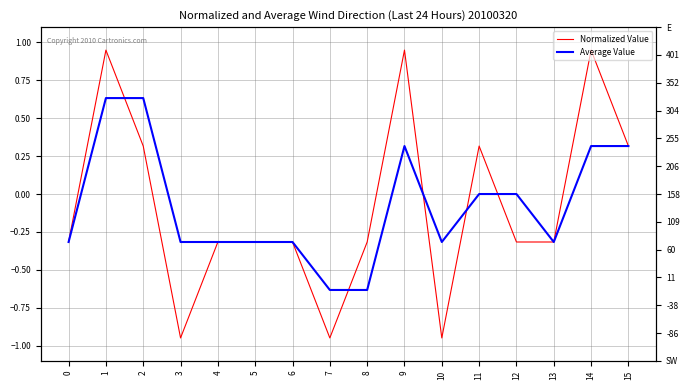

What are all the series names shown in the legend?

Normalized Value, Average Value